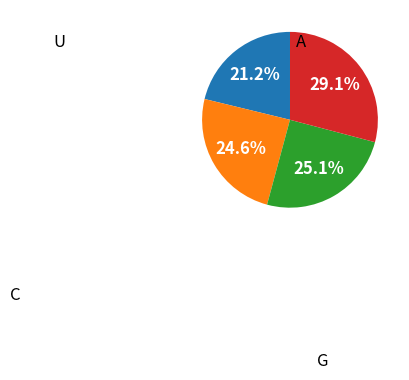

Is there a majority slice in this chart?

No